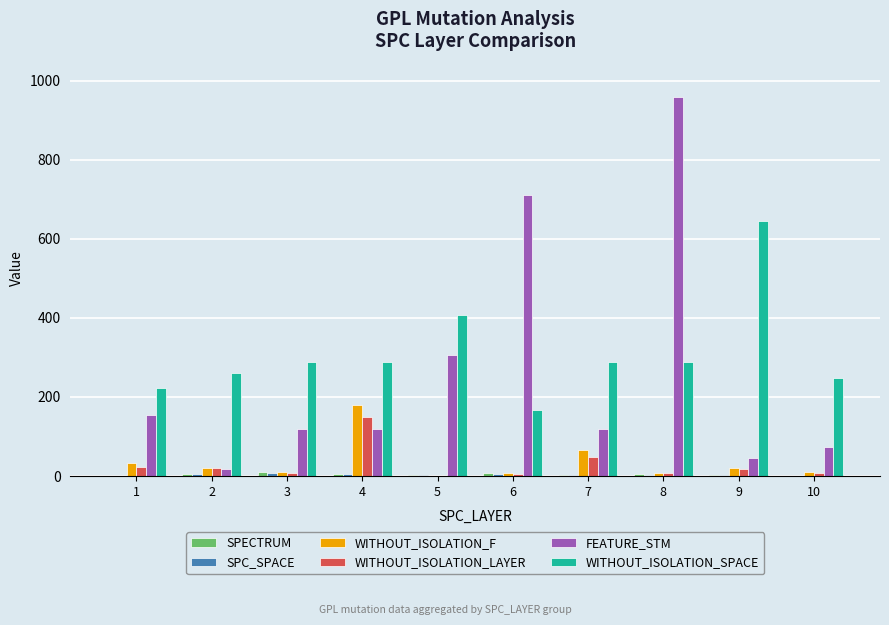

At which category is the sum across all series the highest?

8